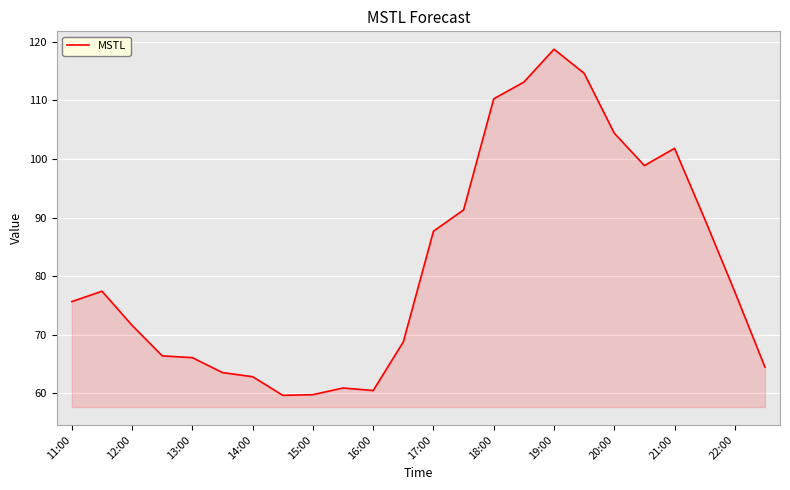

How many lines are shown in the chart?

1